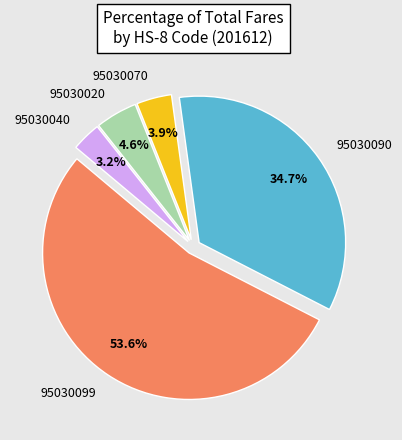

Which category has the biggest portion of the pie?

95030099